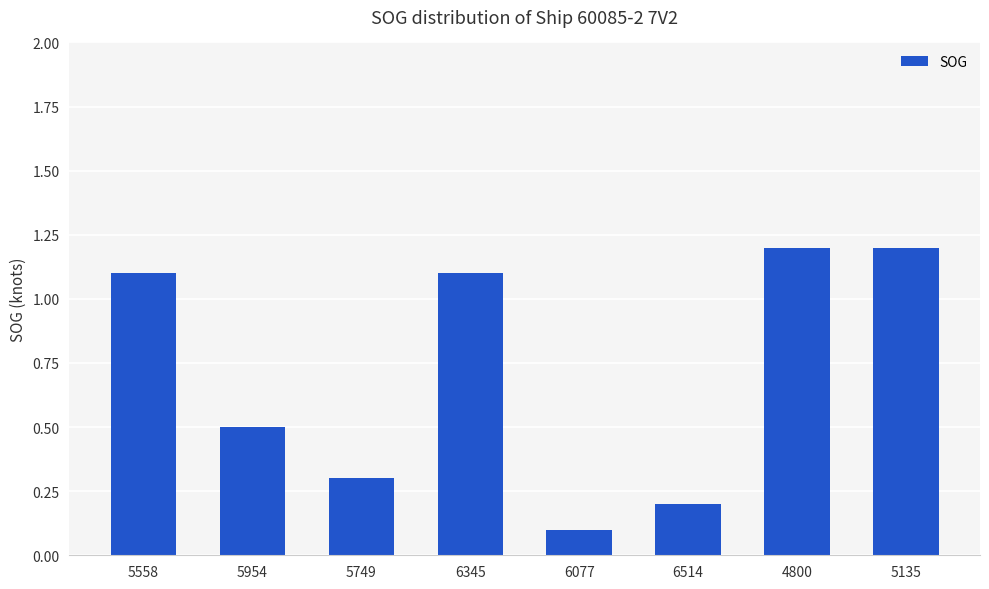

What is the label of the 7th bar from the right?

5954